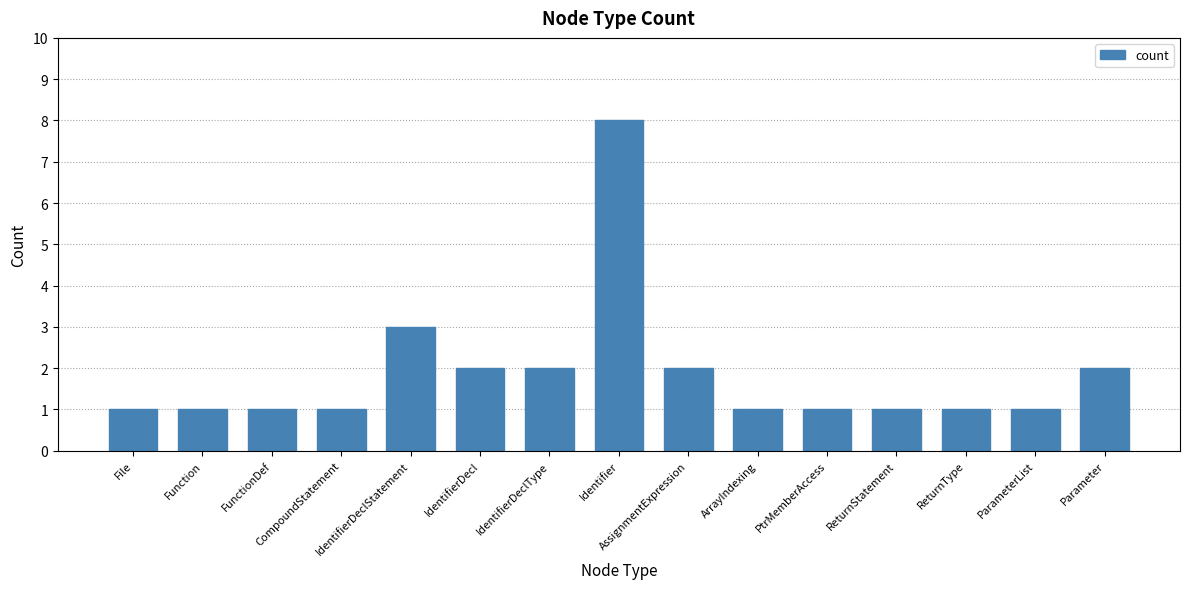

What is the difference between the maximum and minimum values?

7